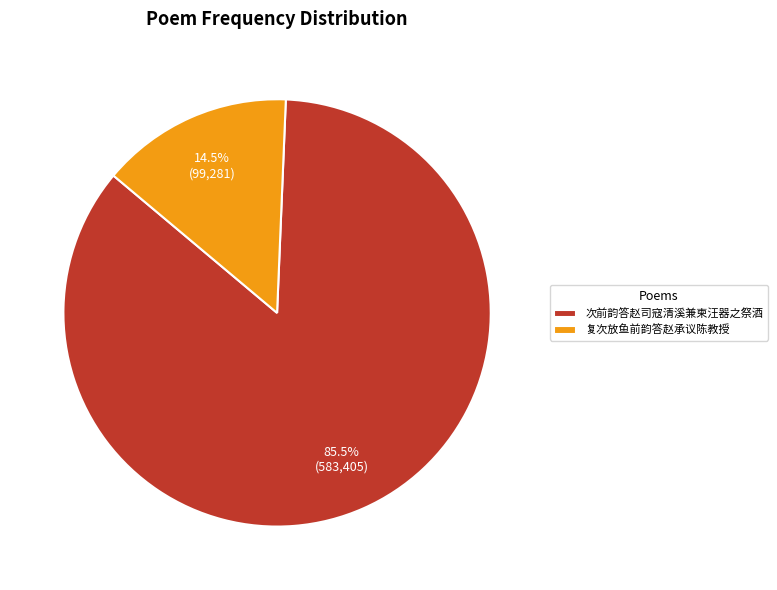

Which has a higher value, 次前韵答赵司寇清溪兼柬汪器之祭酒 or 复次放鱼前韵答赵承议陈教授?

次前韵答赵司寇清溪兼柬汪器之祭酒